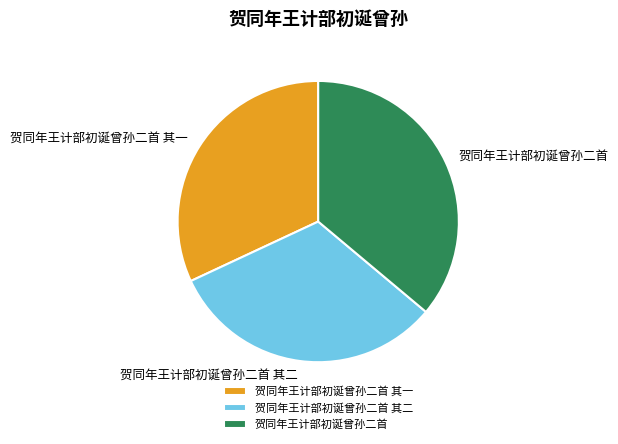

Does 贺同年王计部初诞曾孙二首 其二 account for over 50% of the chart?

No